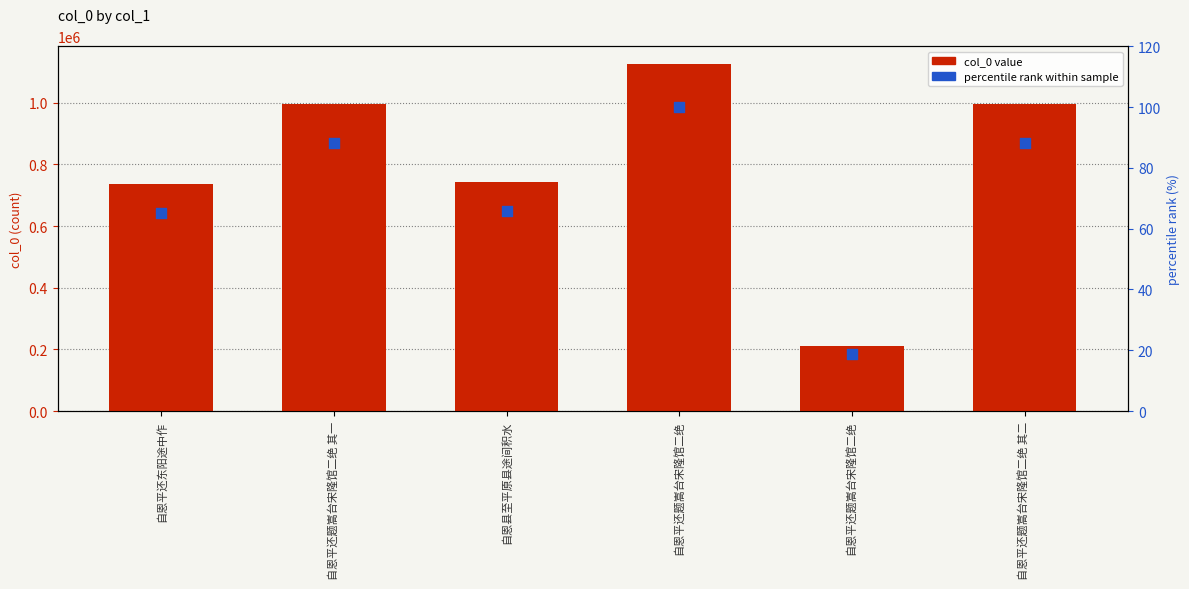

Which series has the largest total across all categories?

col_0 value